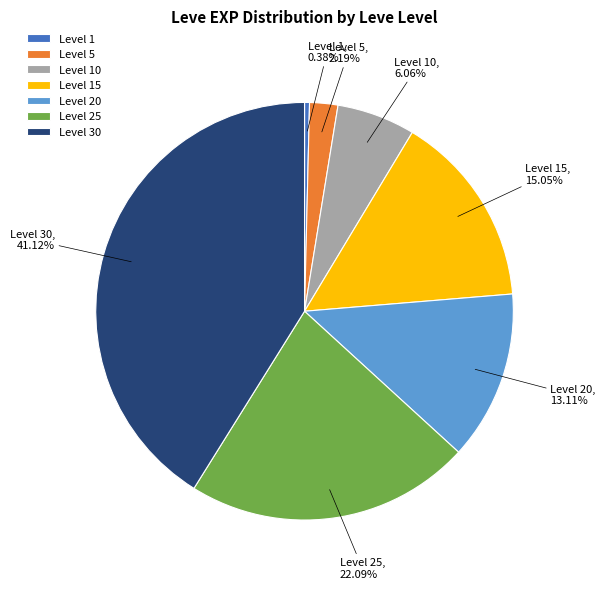

To the nearest percent, what is the average slice percentage?

14%